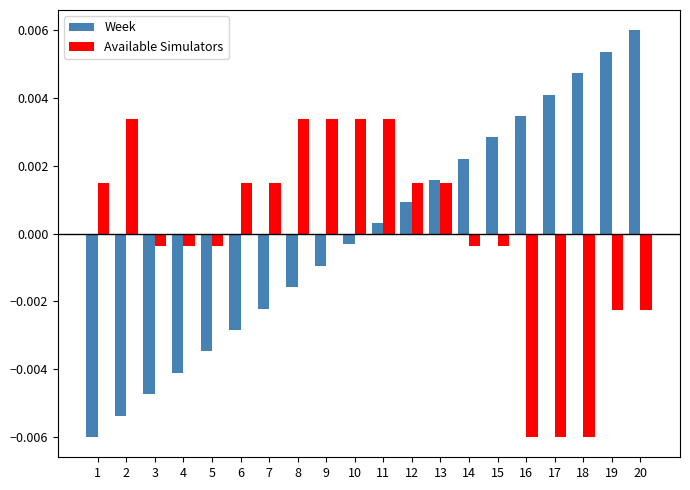

Are the bars grouped side by side (vs. stacked)?

Yes